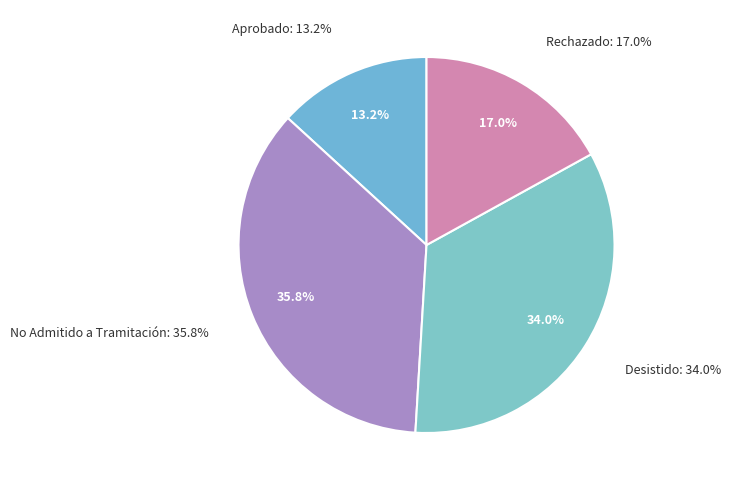

Is the sum of Desistido and Aprobado greater than half?

No